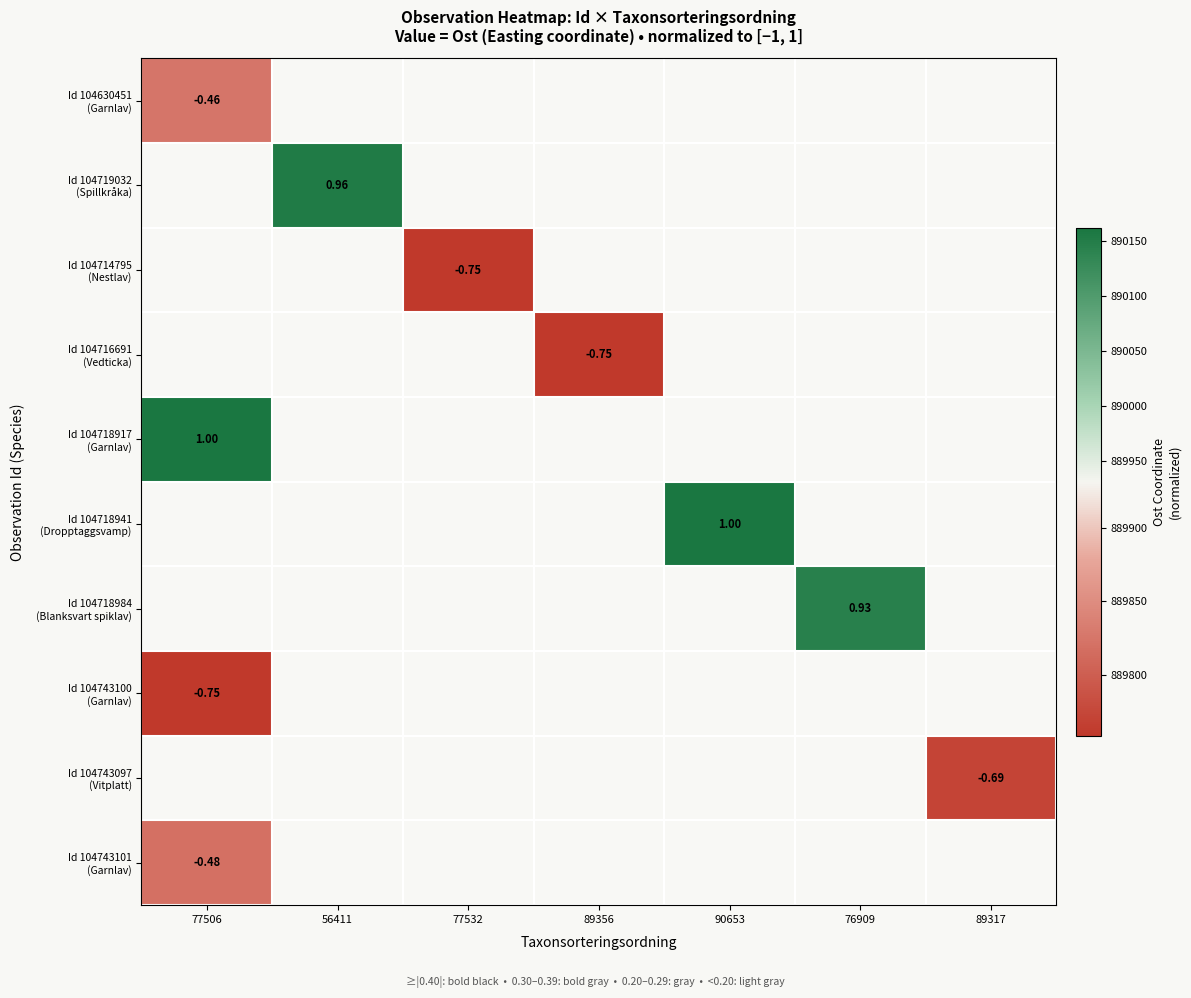

Between 89356 and 89317, which is larger?

89317